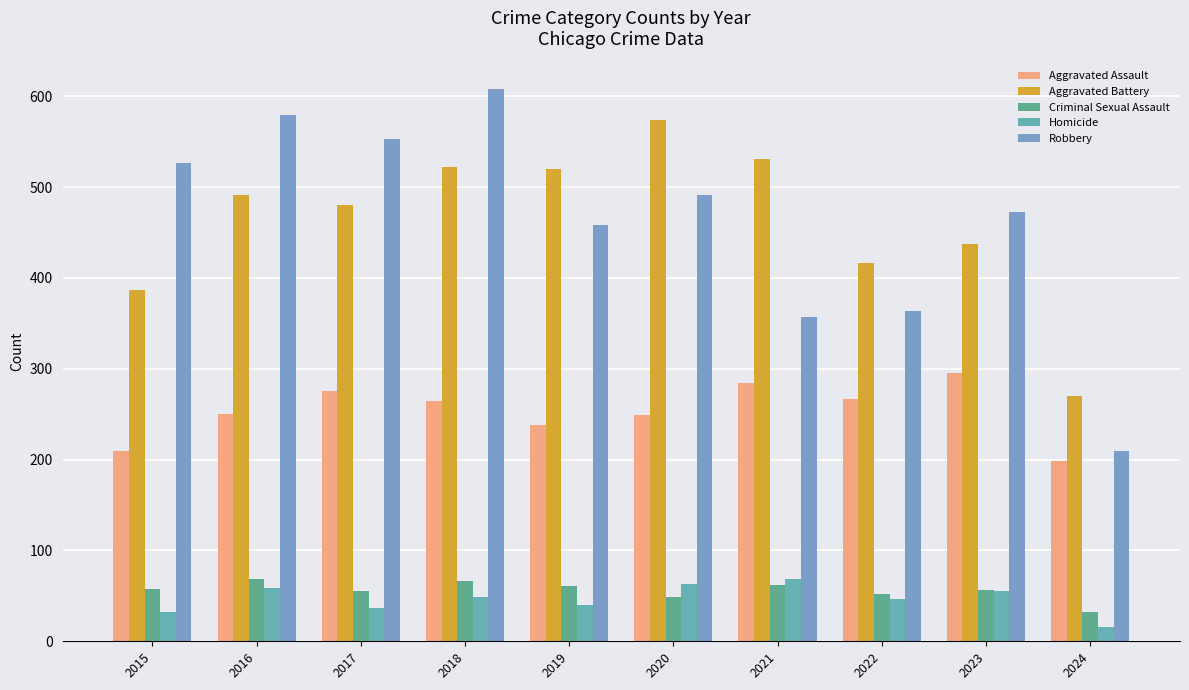

The value of Aggravated Assault at 2024 is 199. True or false?

True